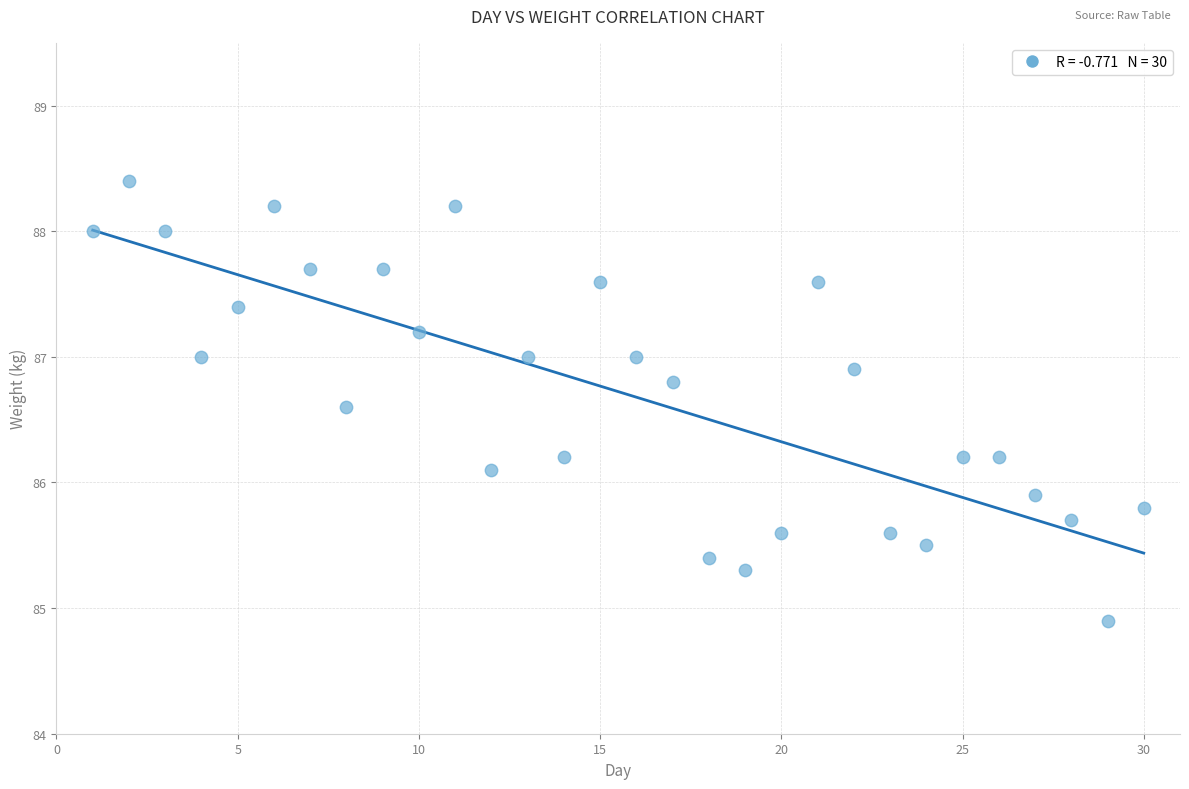

What is the range of Y values (max minus min)?

3.5